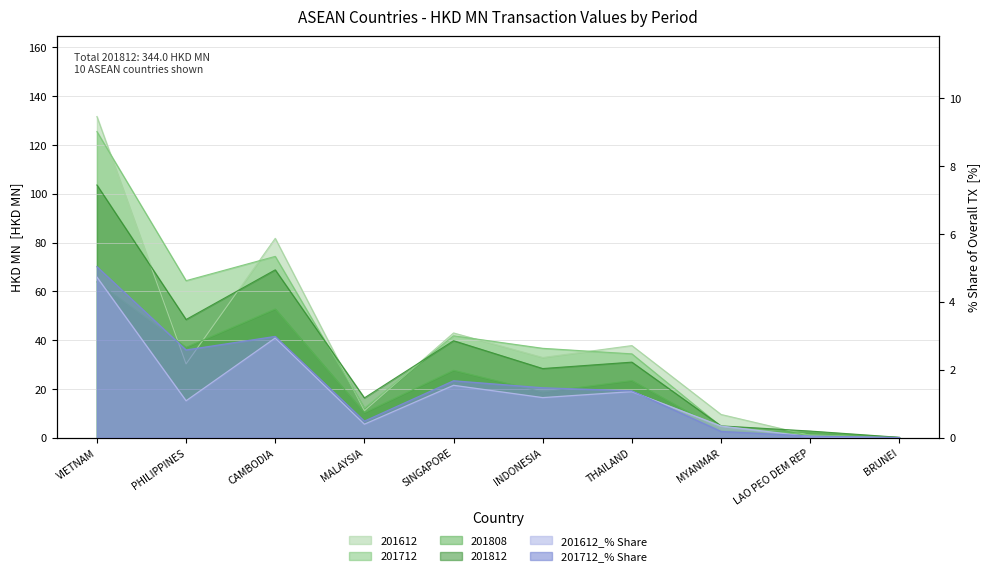

At which label does 201612 first exceed 32?

VIETNAM